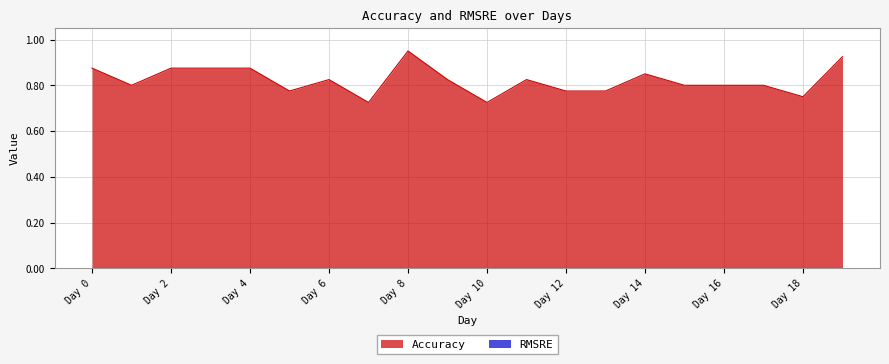

How many distinct data groups are displayed?

2